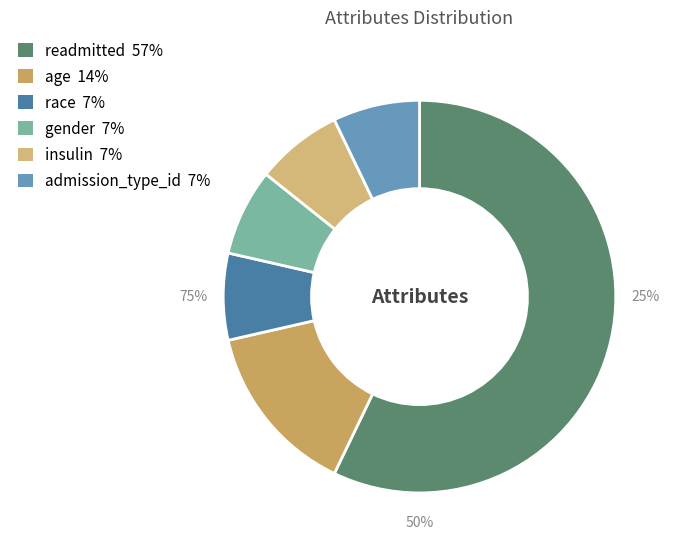

Count the number of slices in the pie.

6